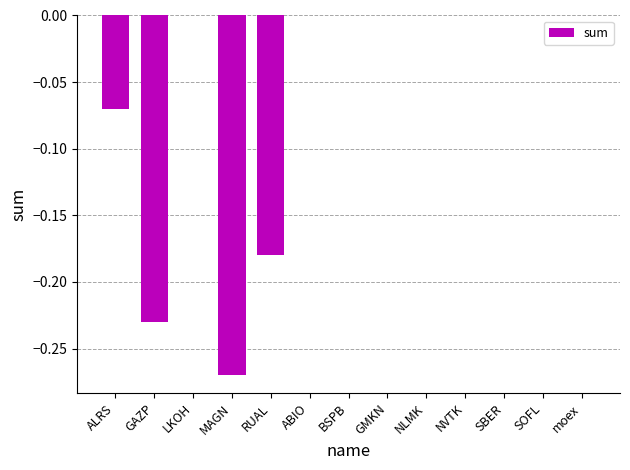

True or false: the data shows 0.0 at NLMK.

True